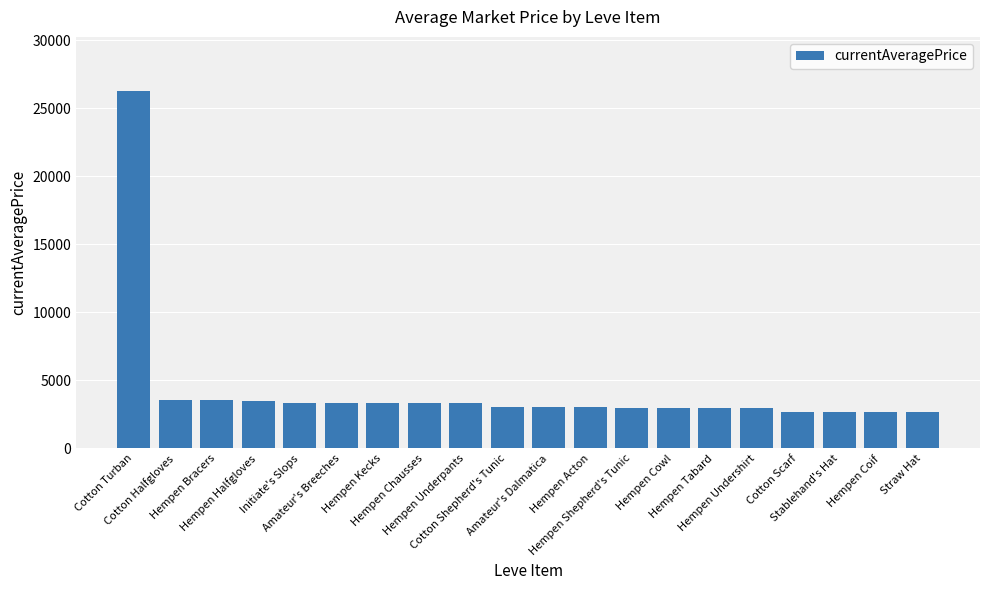

What is the change in value from Amateur's Breeches to Hempen Chausses?

-7